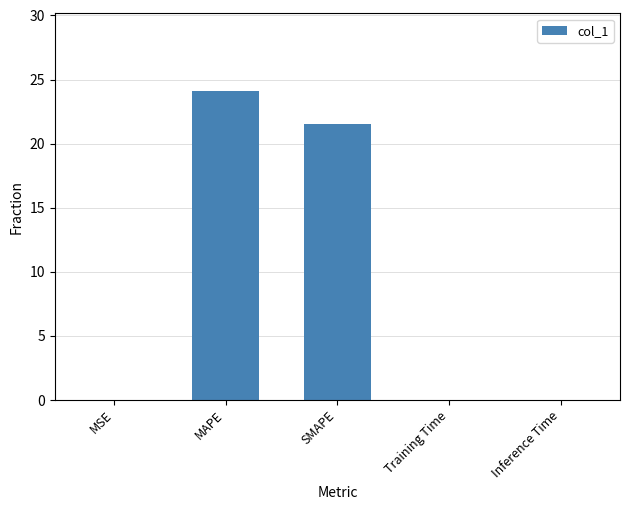

At which label is the value closest to 12?

SMAPE